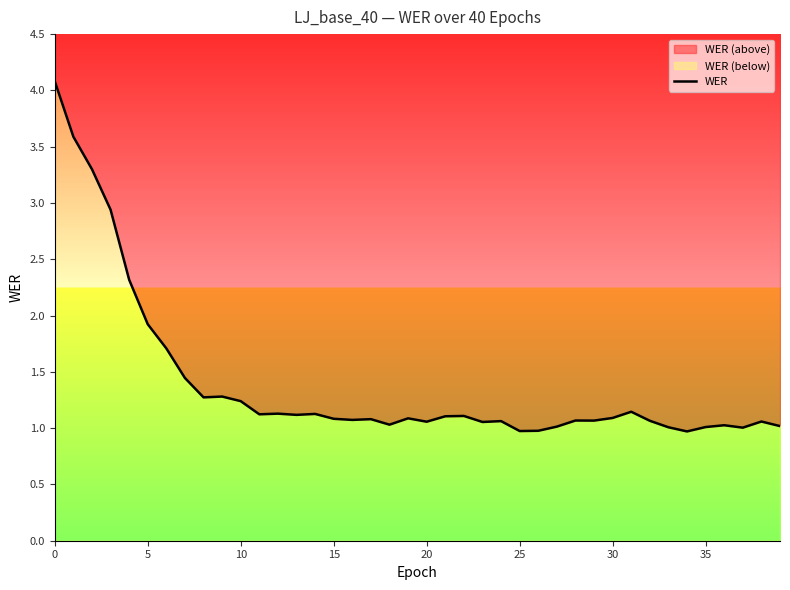

The chart shows a value of 0.3 at 27. True or false?

False